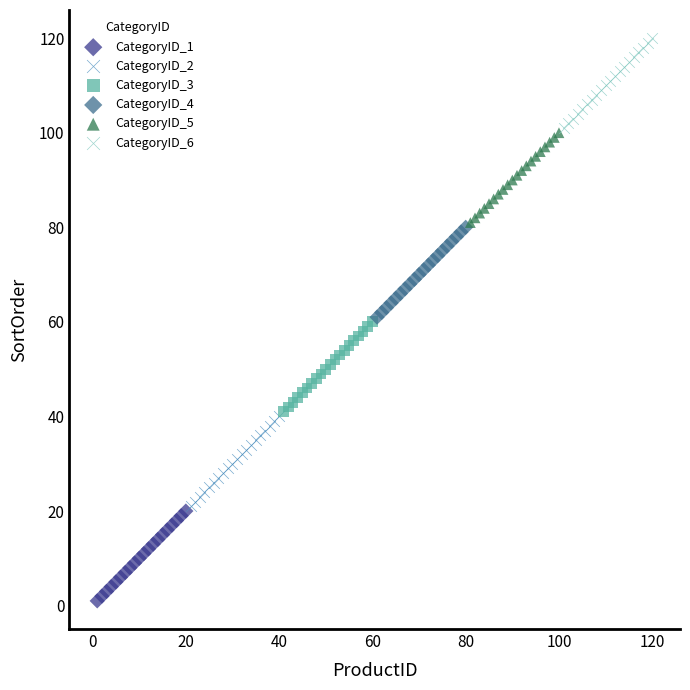

Which series reaches the maximum Y coordinate?

CategoryID_6